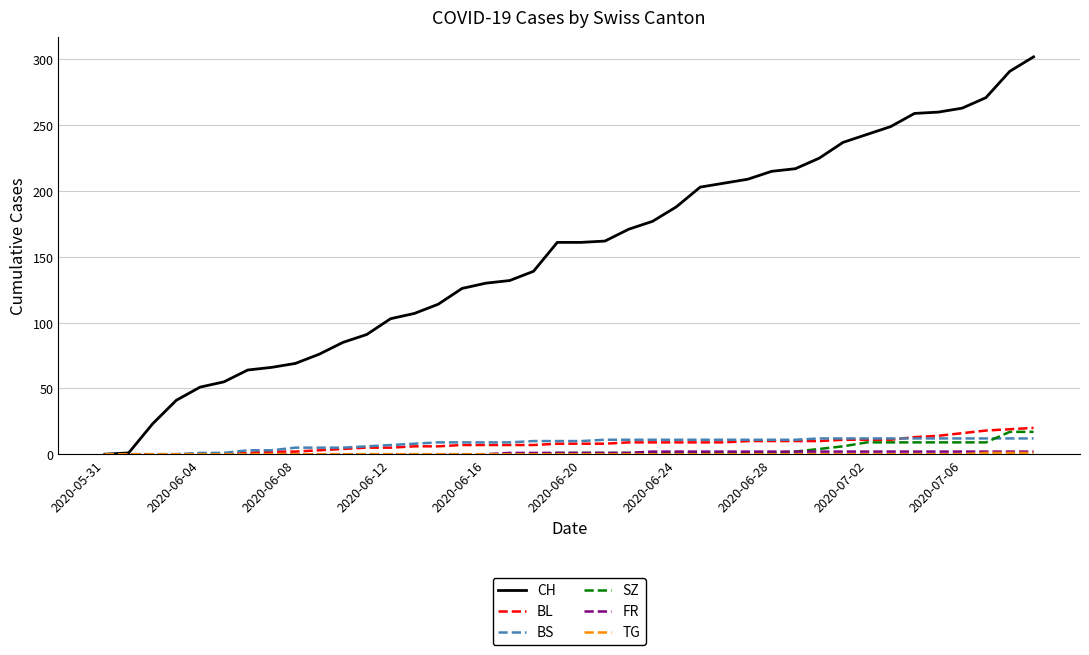

Which series has the largest range (max minus min)?

CH